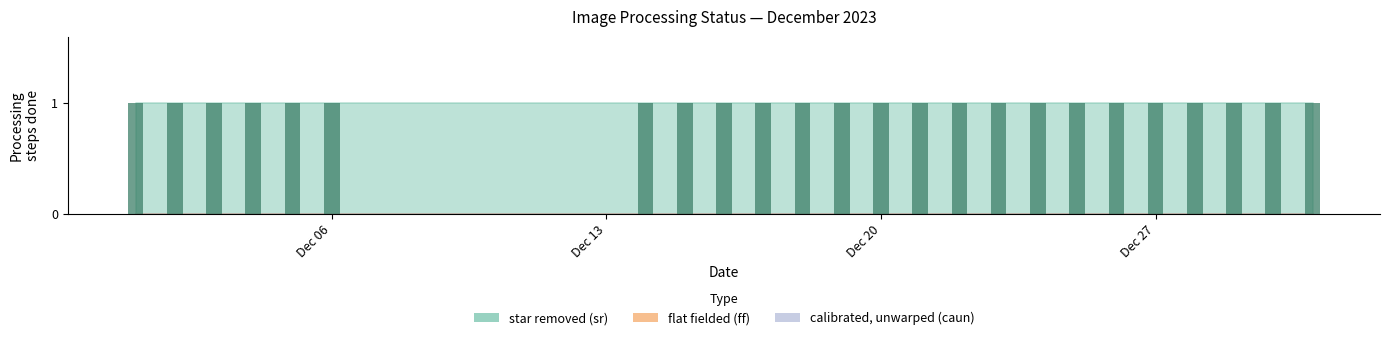

At 2023-12-23, list the series in order from smallest to largest.

flat fielded (ff), calibrated, unwarped (caun), star removed (sr)